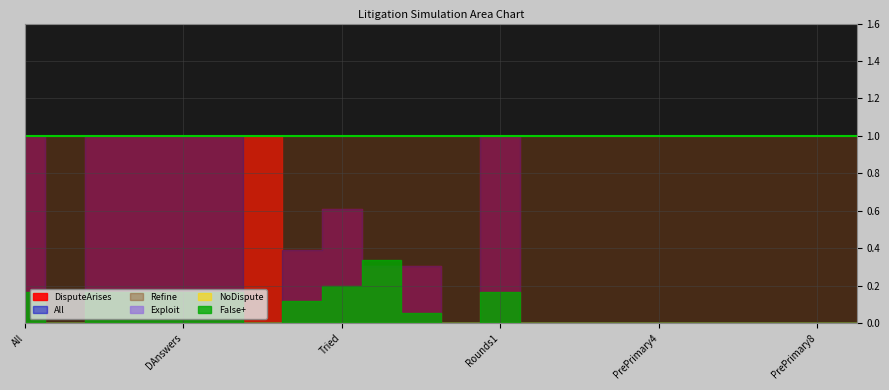

Rank the categories by All value from lowest to highest.

NoDispute, Not Litigated, Abandoned, PrePrimary1, PrePrimary2, PrePrimary3, PrePrimary4, PrePrimary5, PrePrimary6, PrePrimary7, PrePrimary8, PrePrimary9, PWins, DWins, Settles, Tried, All, DisputeArises, PFiles, DAnswers, Litigated, Rounds1